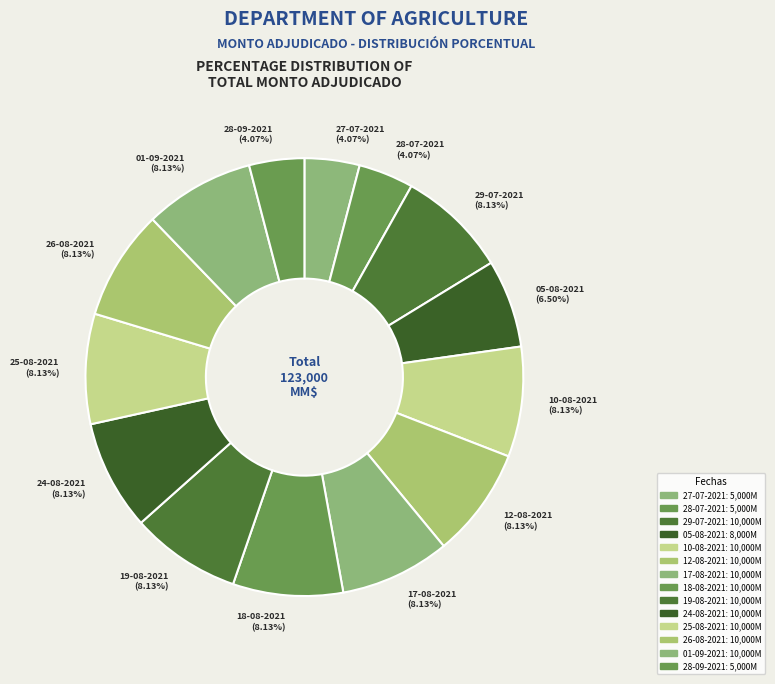

Do 26-08-2021 and 18-08-2021 together represent more than half of the pie?

No